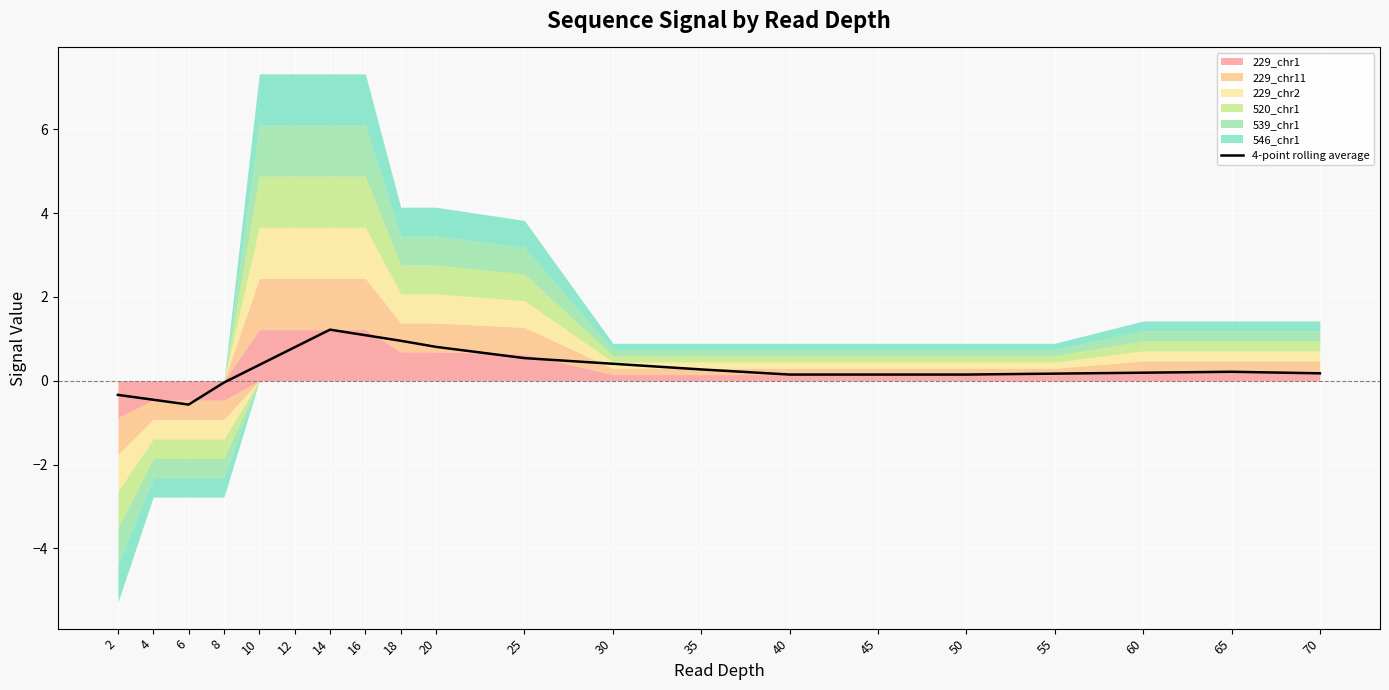

Which category has the highest value across all series?

14